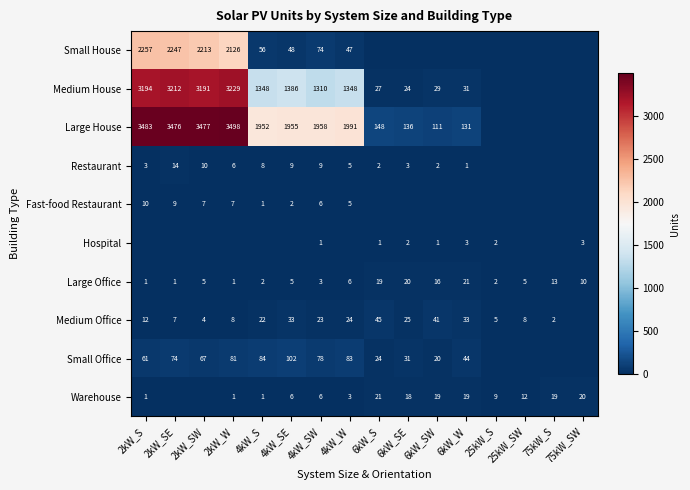

At which category is the sum across all series the highest?

2kW_SE